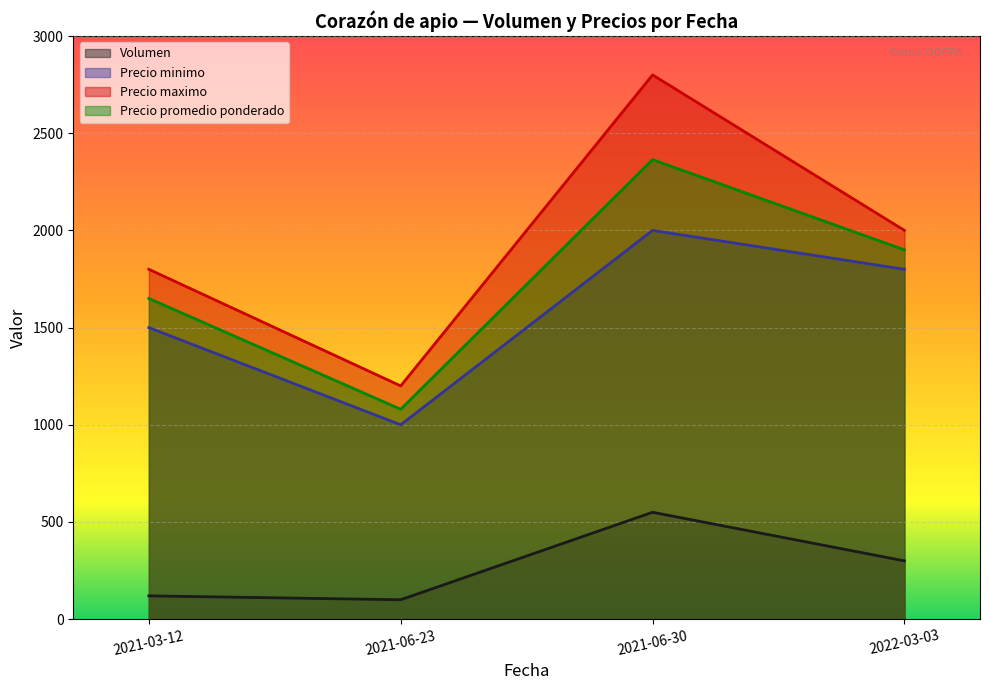

What is the total value across all series at 2021-06-30?

7714